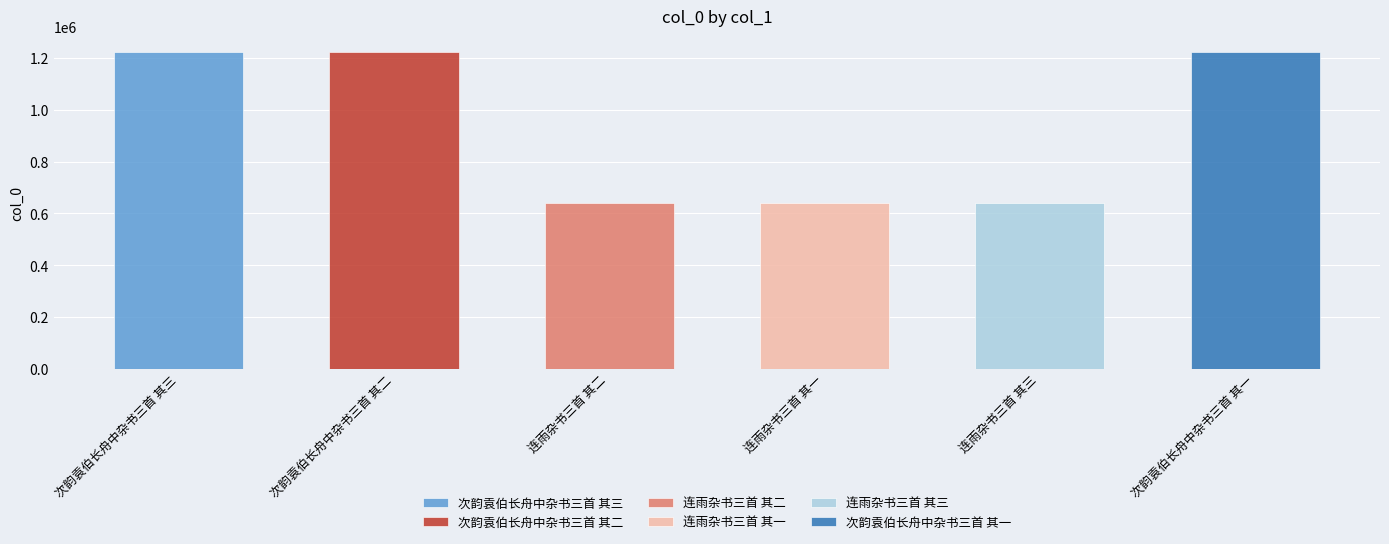

What position from the left is 连雨杂书三首 其二?

3